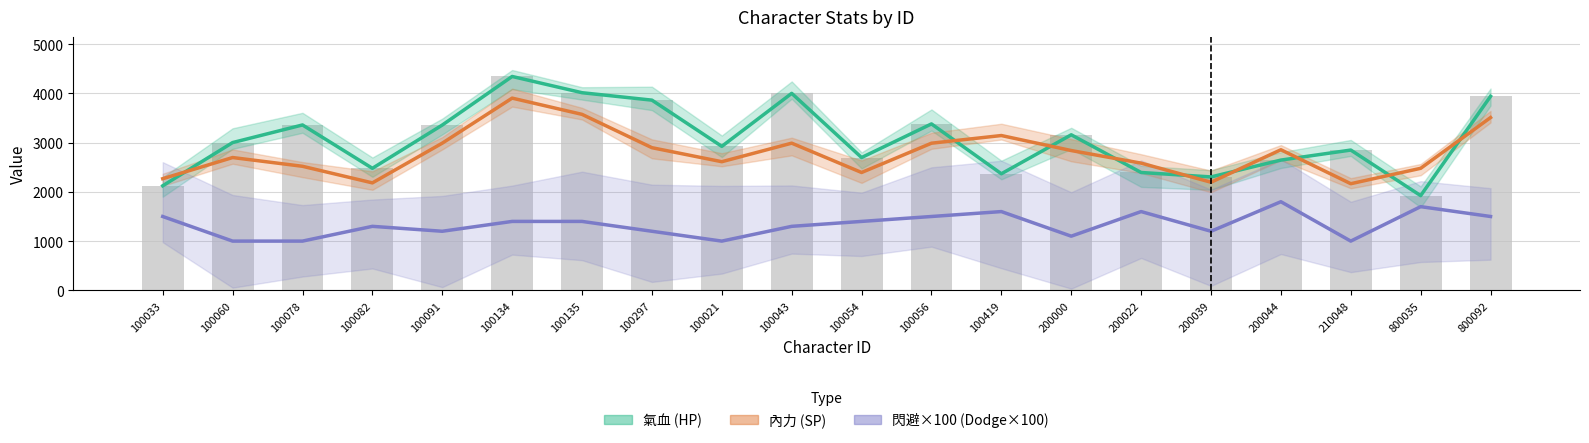

Which has a higher value, 100419 or 100033?

100419